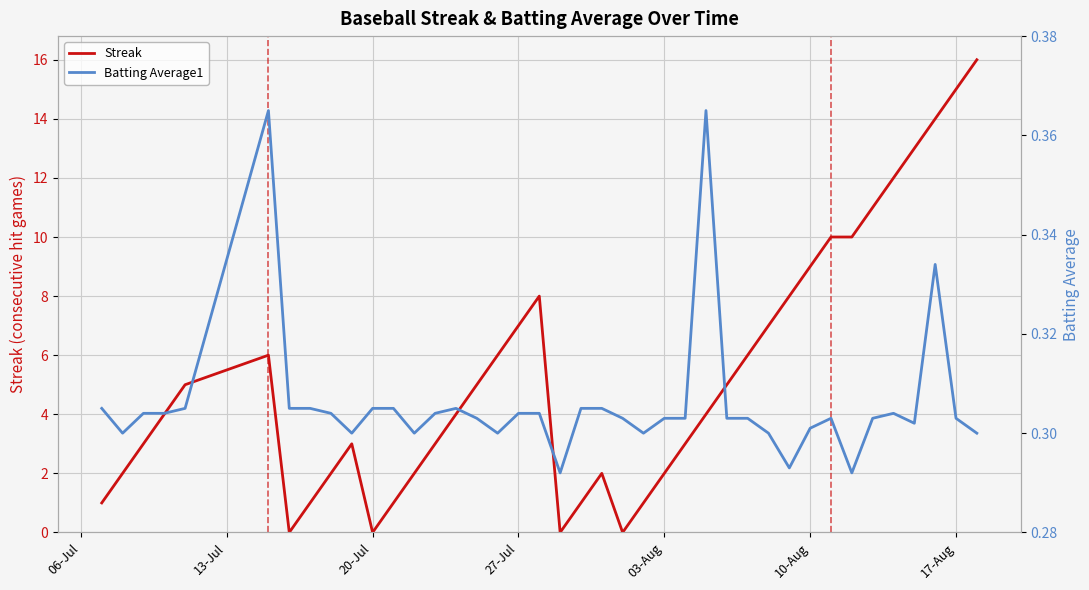

Rank the series by their maximum value, from lowest to highest.

Batting Average1, Streak